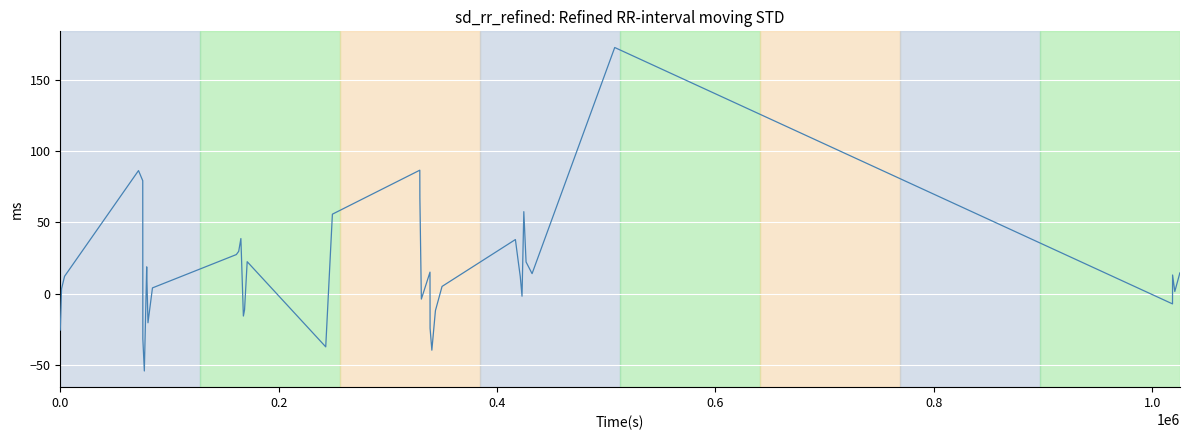

What is the smallest value displayed?

-54.4